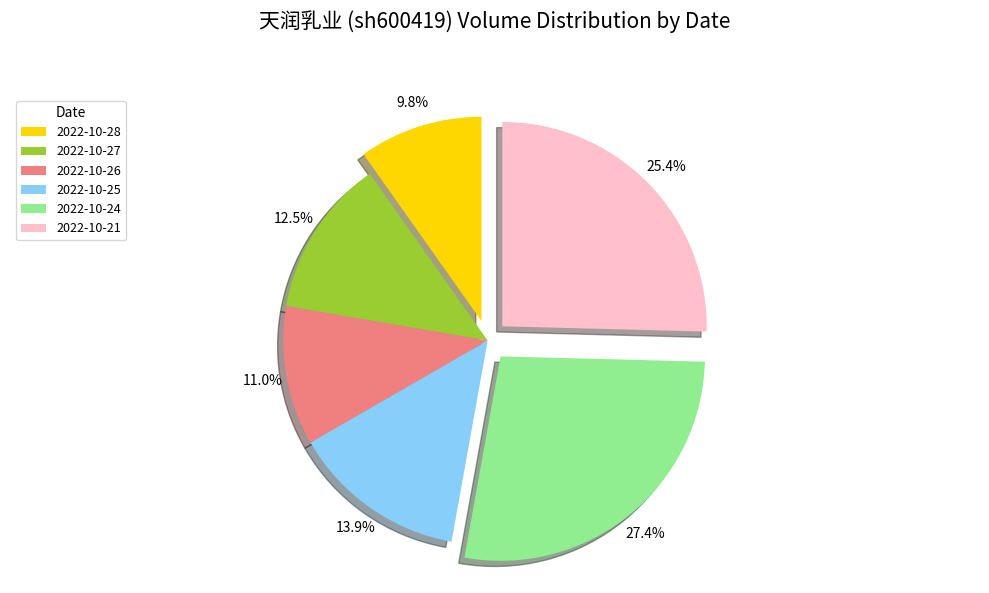

How many segments does this pie chart have?

6